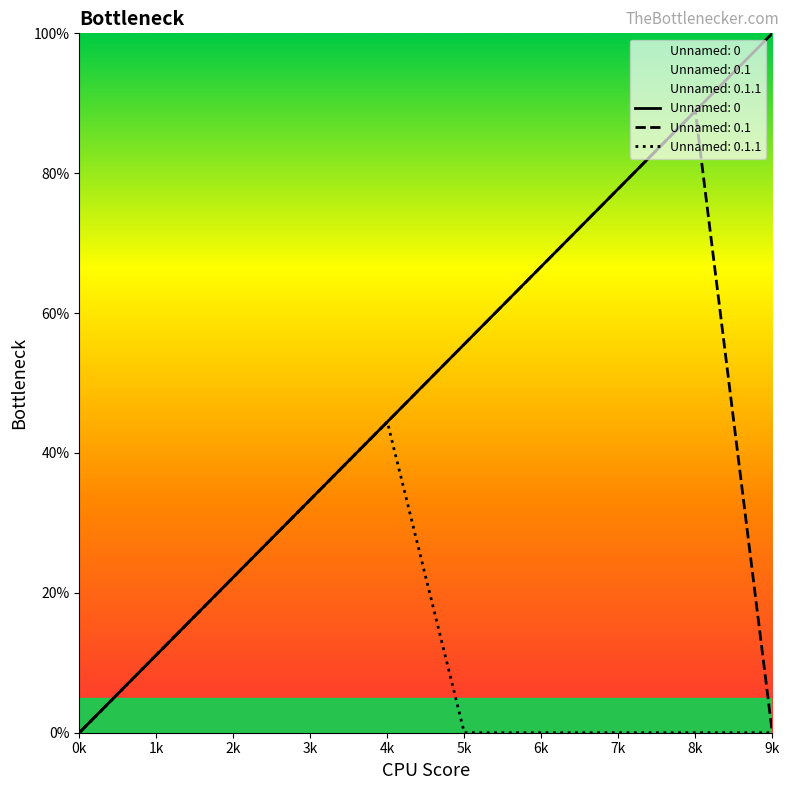

True or false: Unnamed: 0.1 and Unnamed: 0 intersect in this chart.

False